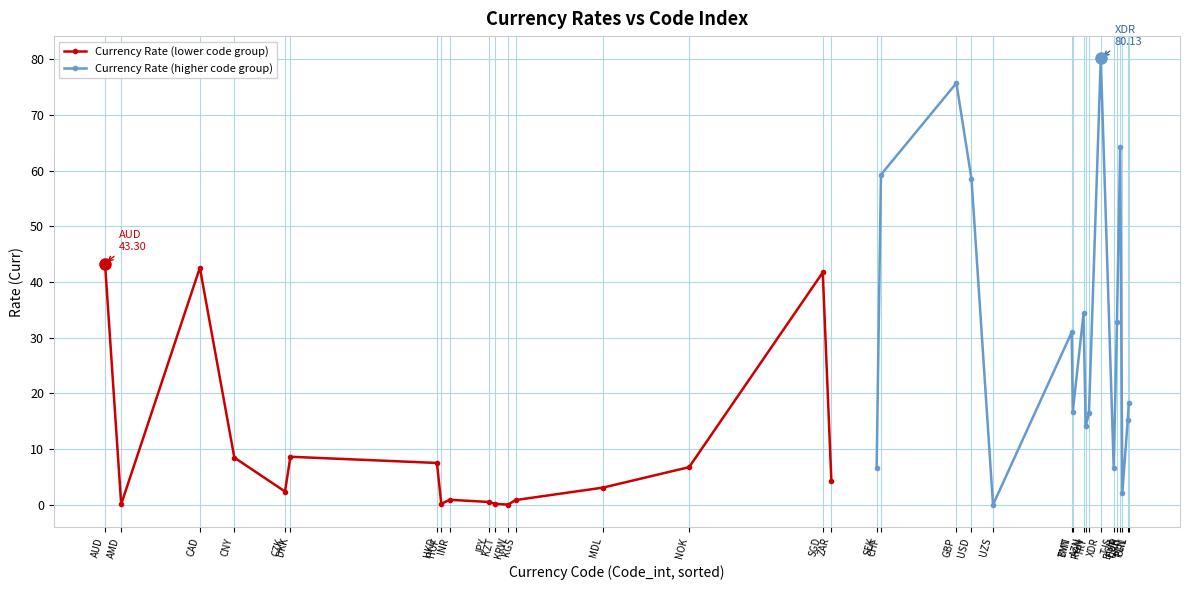

Which series has the largest total across all categories?

Currency Rate (higher code group)